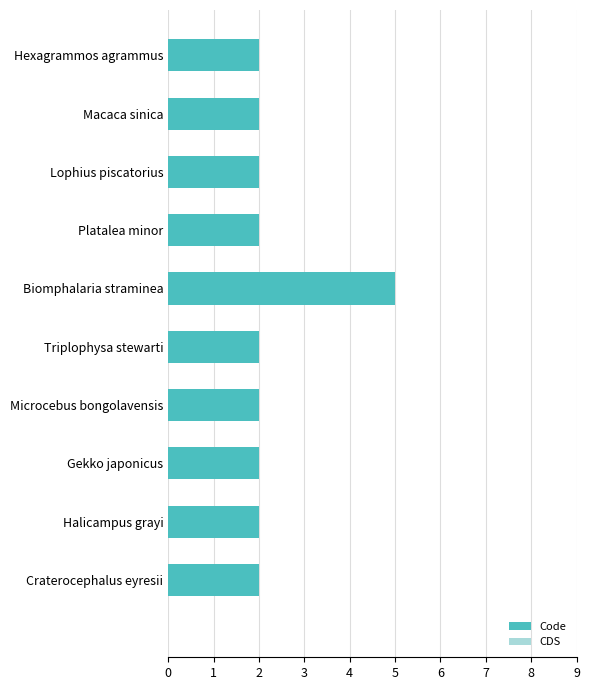

Reading bottom to top, what are all the values shown in this chart?

2	2	2	2	2	5	2	2	2	2